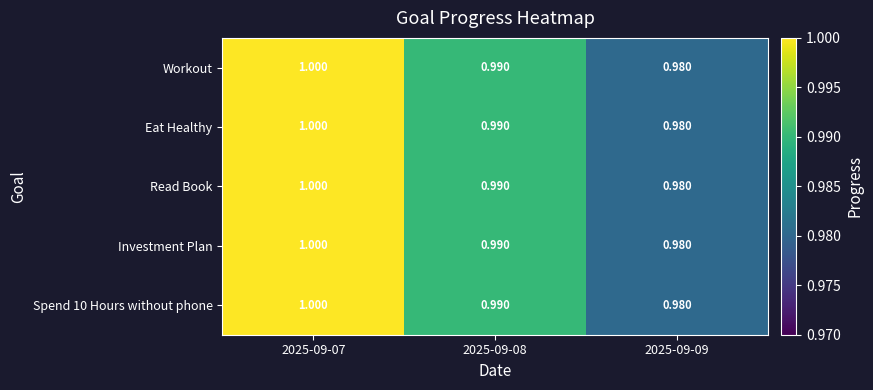

At which category is the sum across all series the highest?

2025-09-07